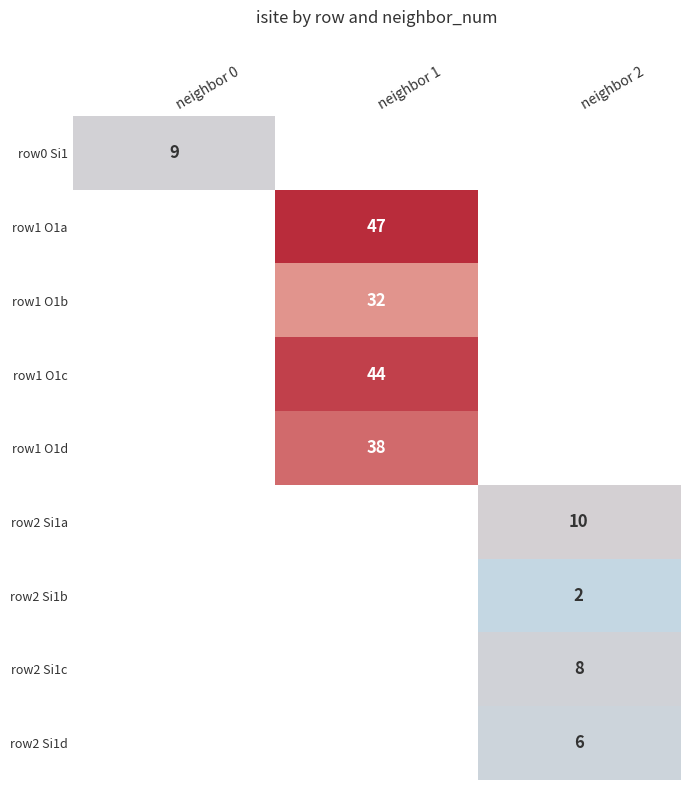

Is it true that row1 O1d equals 38 at neighbor 1?

True